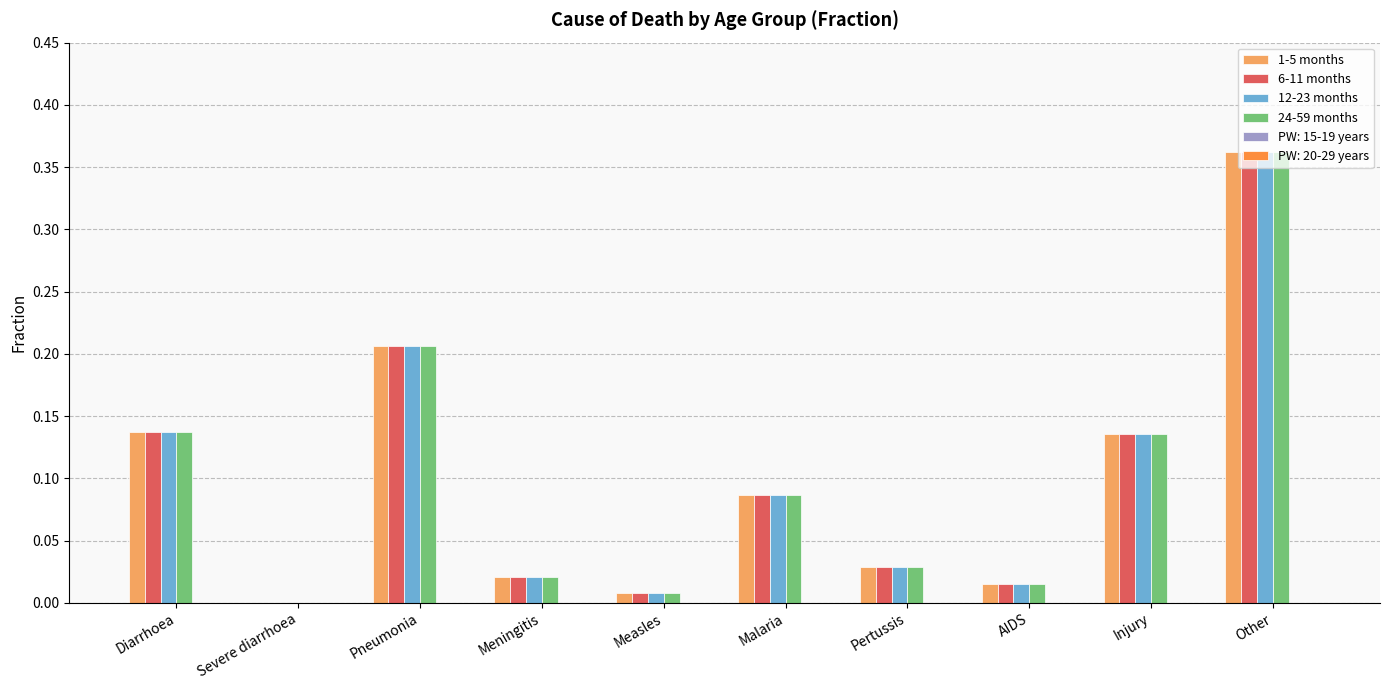

The value of 1-5 months at Measles is 0.0. True or false?

True